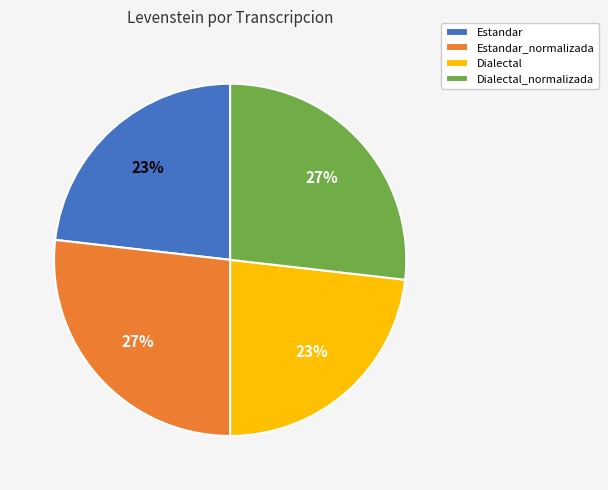

Approximately how many times larger is the value at Dialectal_normalizada compared to Dialectal?

1.2